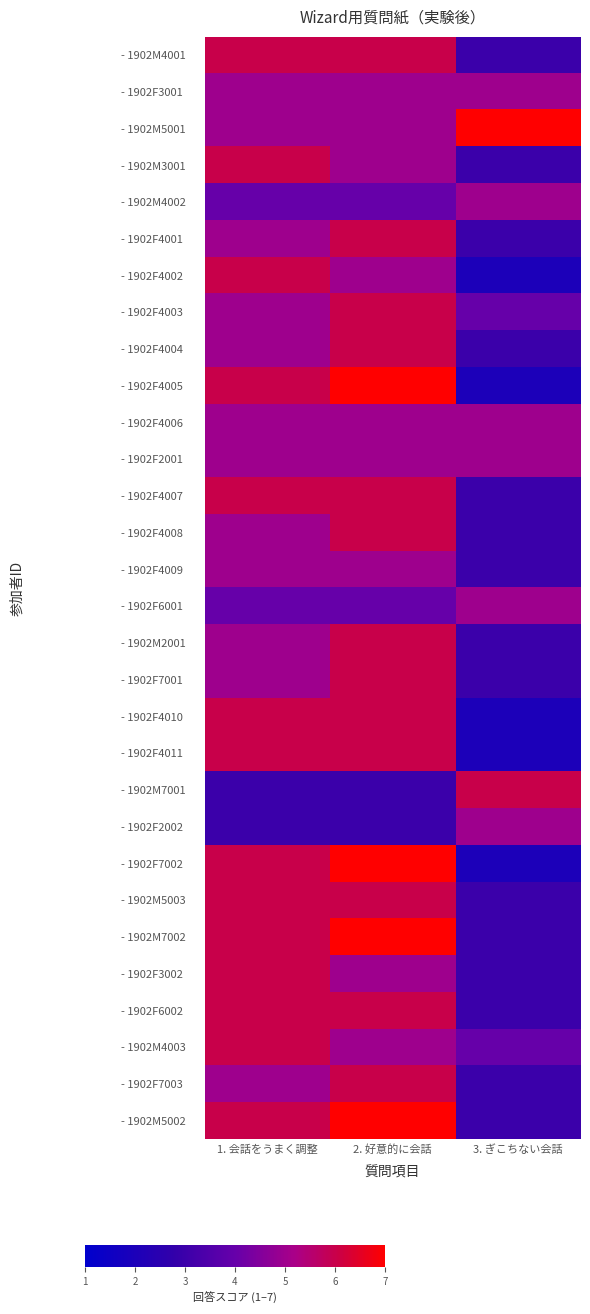

At how many categories does at least one series exceed 4?

3